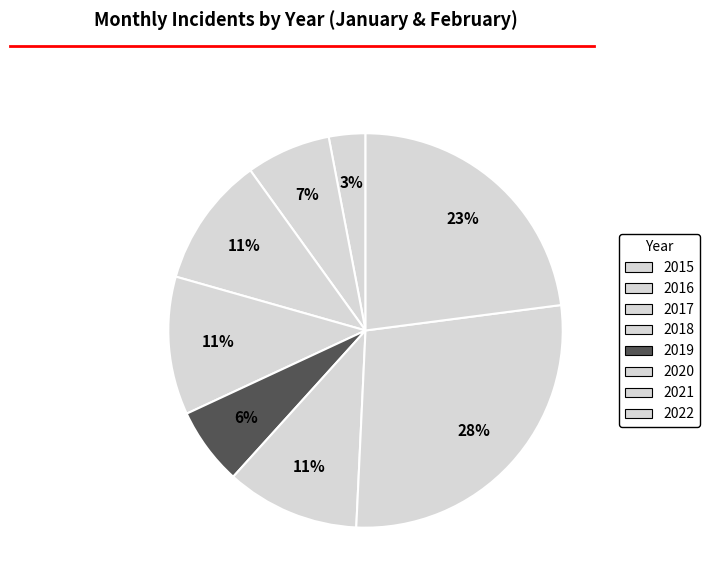

What percentage is the 2022 slice, to the nearest percent?

23%